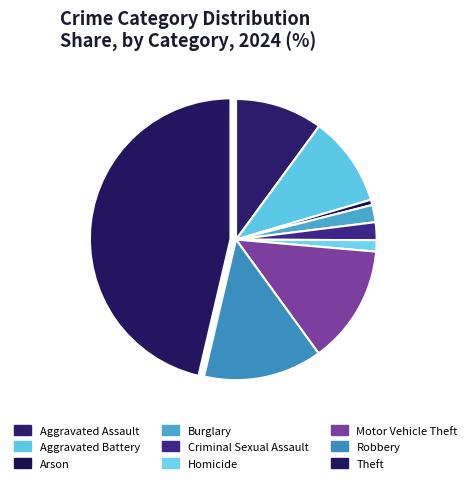

Does any single category account for the majority?

No